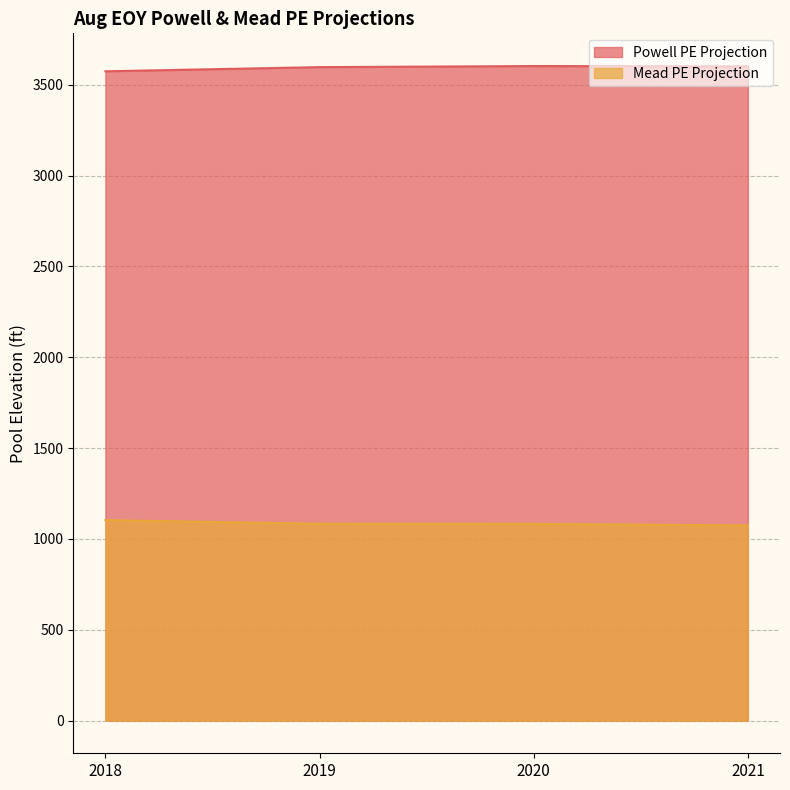

What is the sum of all MTOMRunType.AugEOYMeadPEProjection_Input values?

4342.8